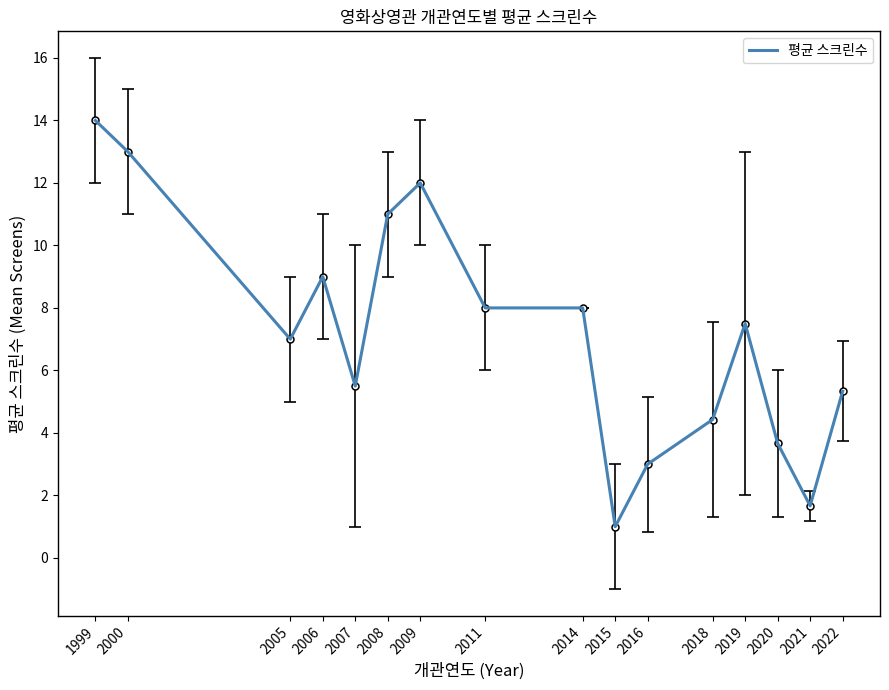

Read the value at 2015.

1.0